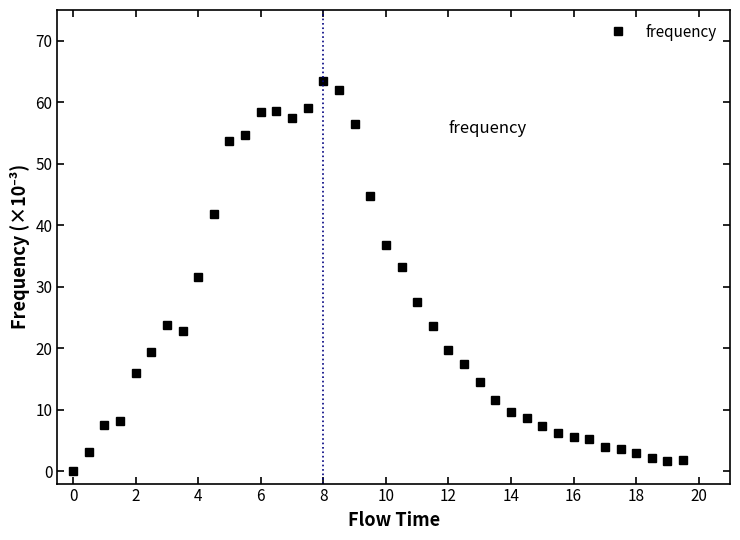

How many lines are shown in the chart?

1